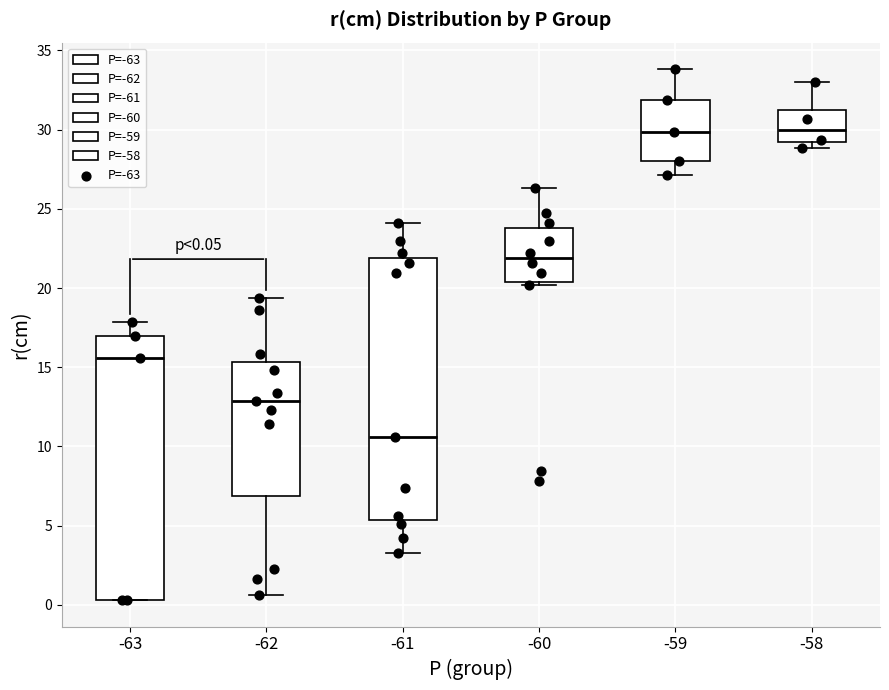

Which box's median line is the lowest?

-61